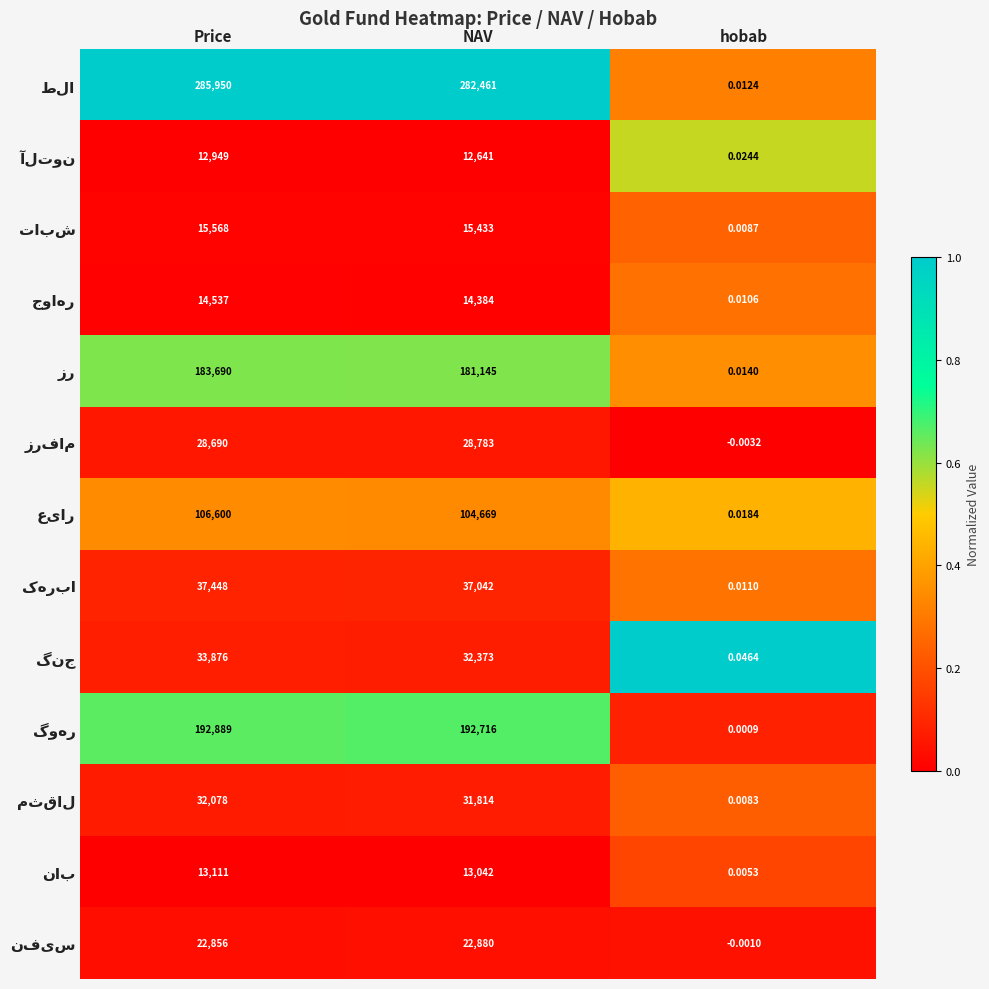

How many distinct data groups are displayed?

13